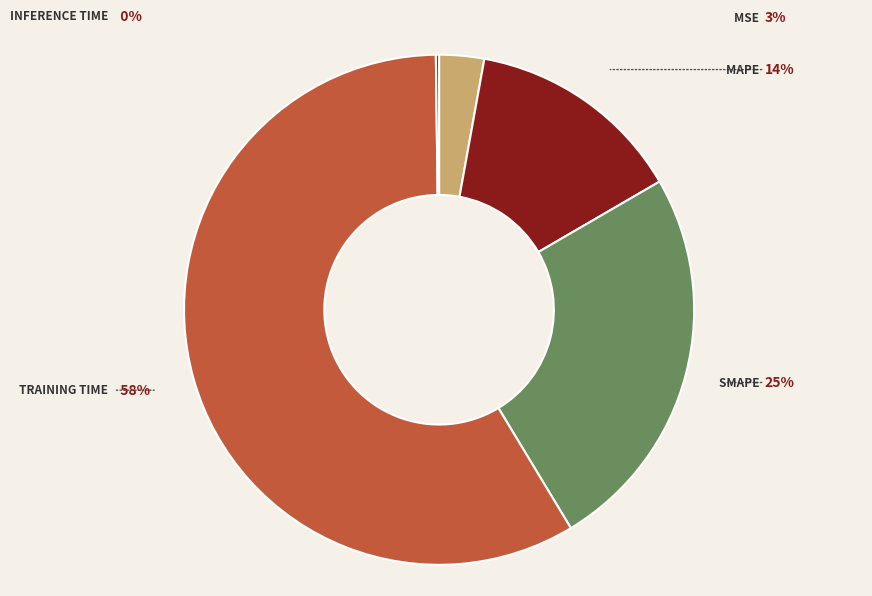

To the nearest percent, what is the average slice percentage?

20%